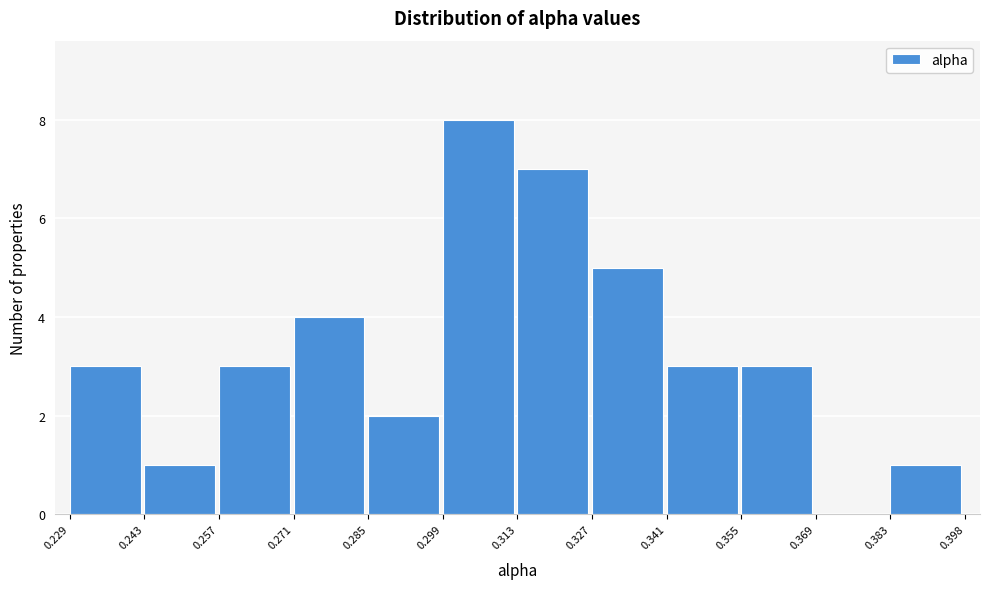

What is the height of the bar covering 0.299 to 0.313 on the x-axis? The values are not printed on the chart, so give them approximately, as read against the axis.

8